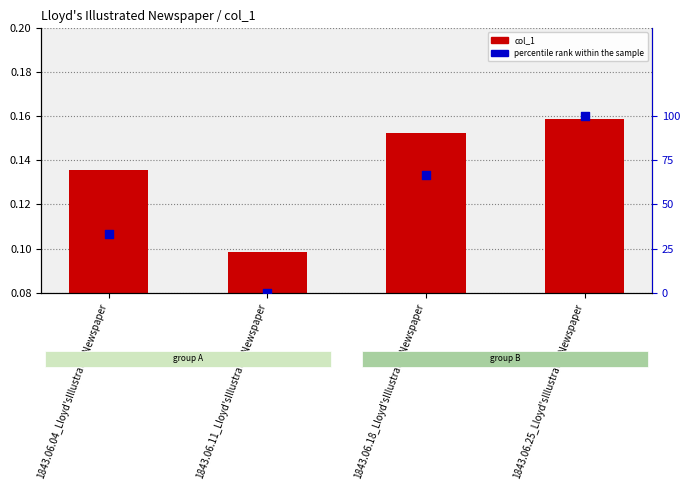

What is the total value across all series at 1843.06.04_Lloyd'sIllustratedNewspaper?

33.4